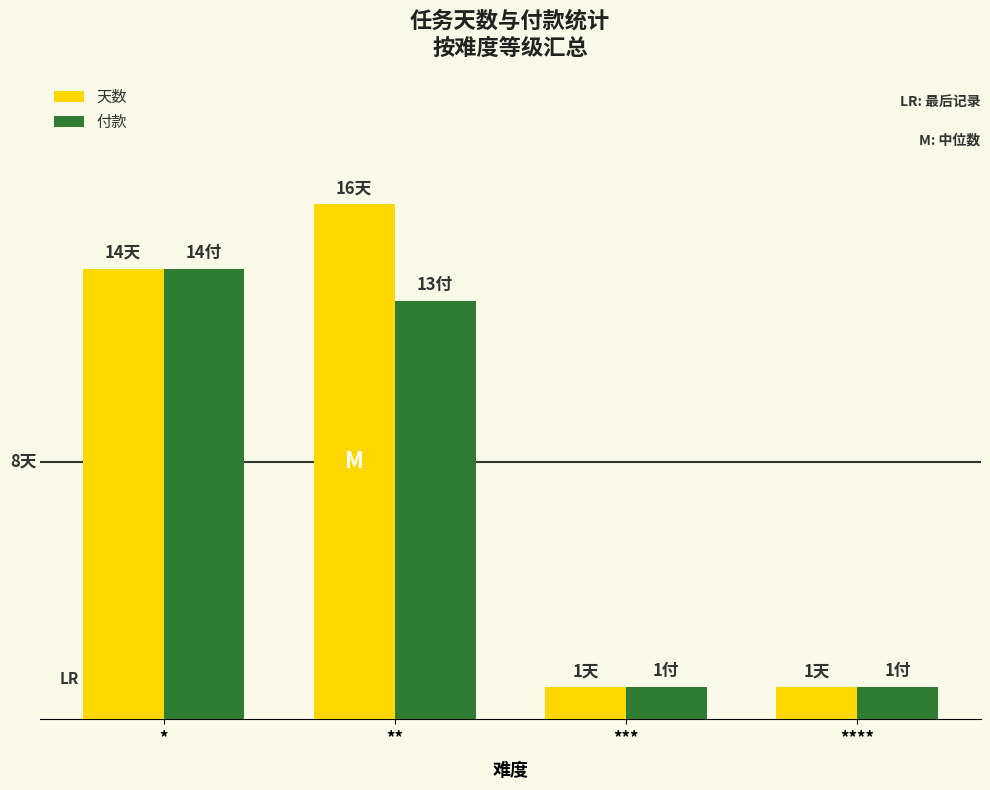

What are all the series names shown in the legend?

天数, 付款